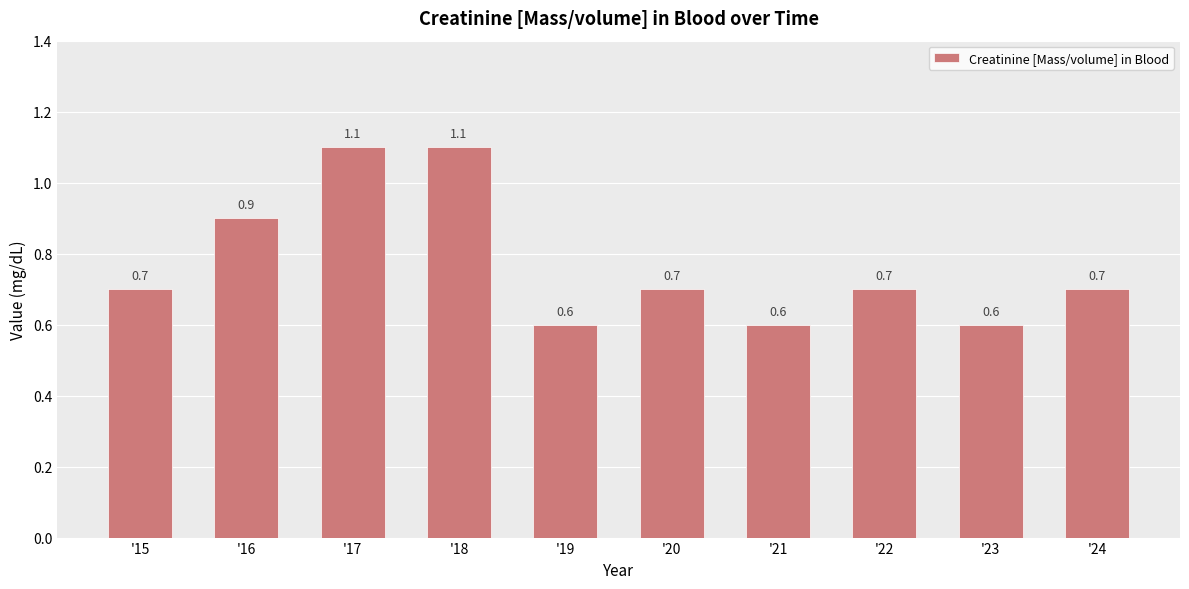

Reading right to left, extract all data points from this chart.

'24=0.7	'23=0.6	'22=0.7	'21=0.6	'20=0.7	'19=0.6	'18=1.1	'17=1.1	'16=0.9	'15=0.7